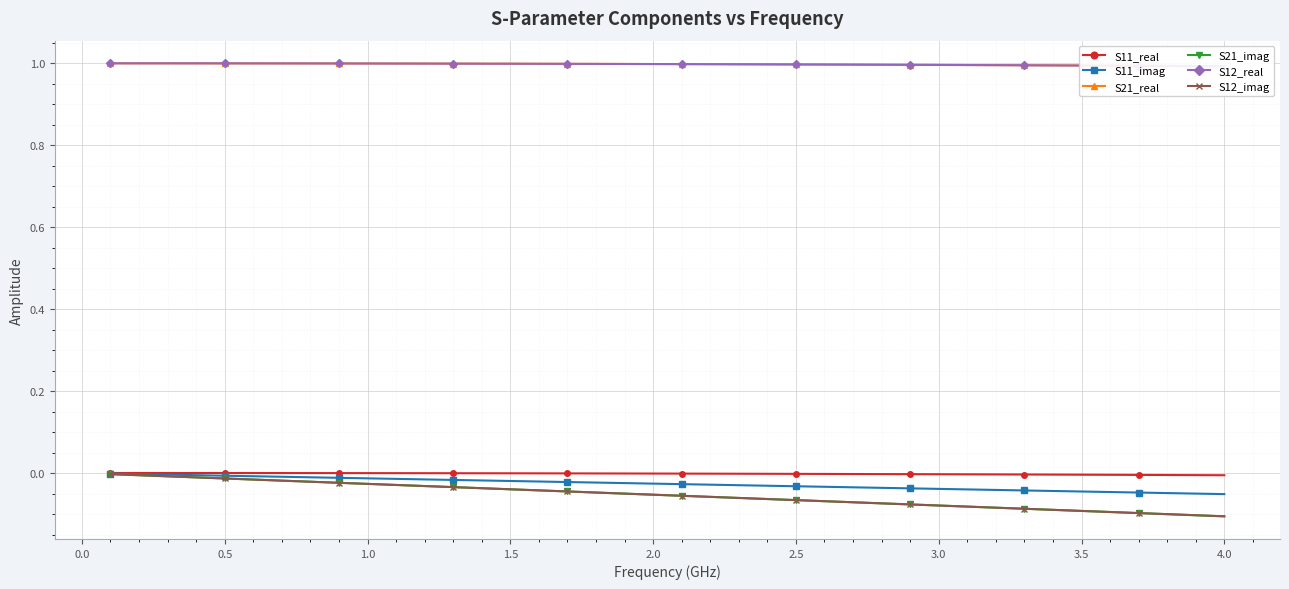

How many data points does each series have?

40